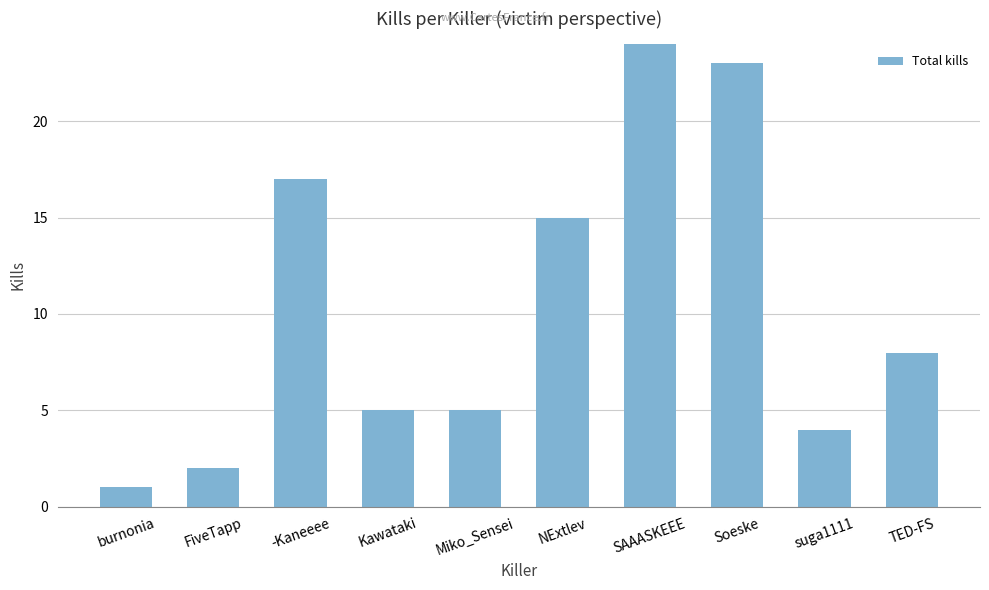

What value does the data have at FiveTapp?

2